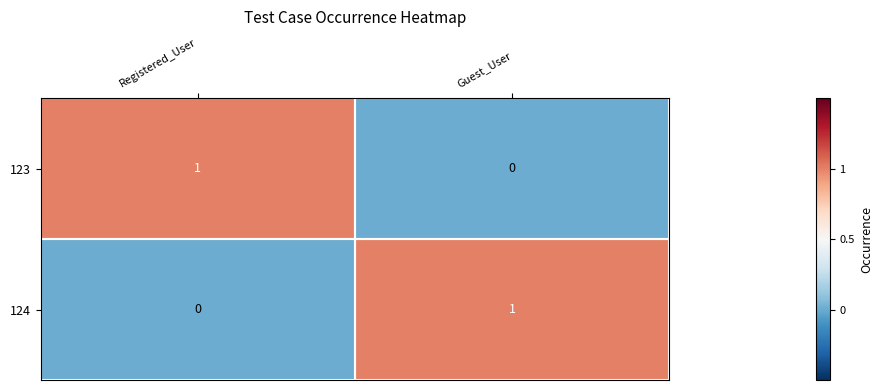

List the labels in order of 123 value, smallest first.

Guest_User, Registered_User